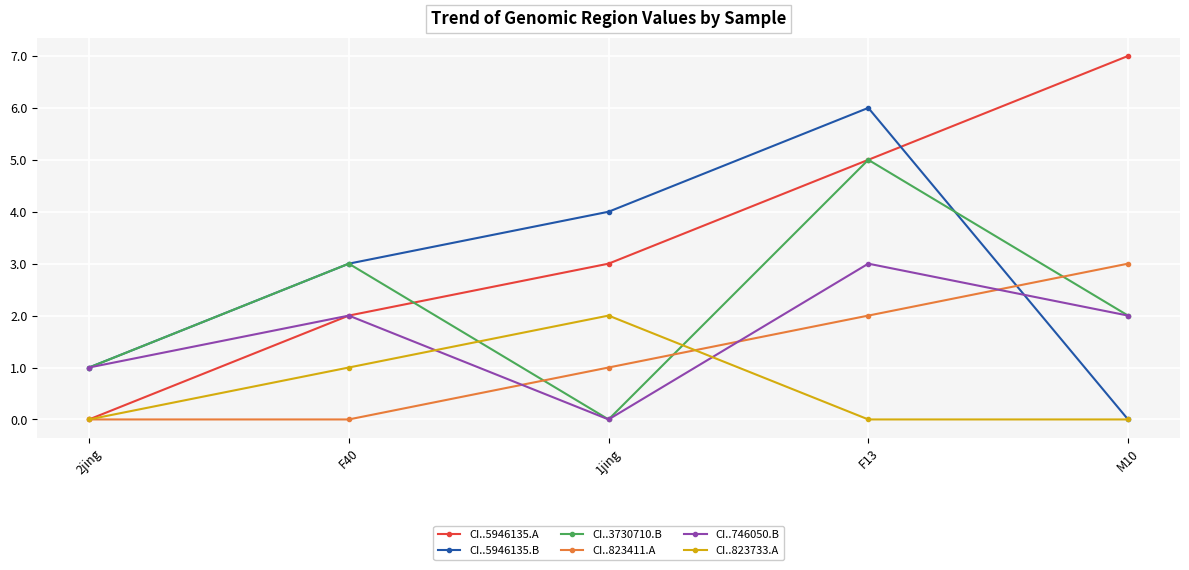

What is the difference between the maximum and minimum values in the CI..823733.A series?

2